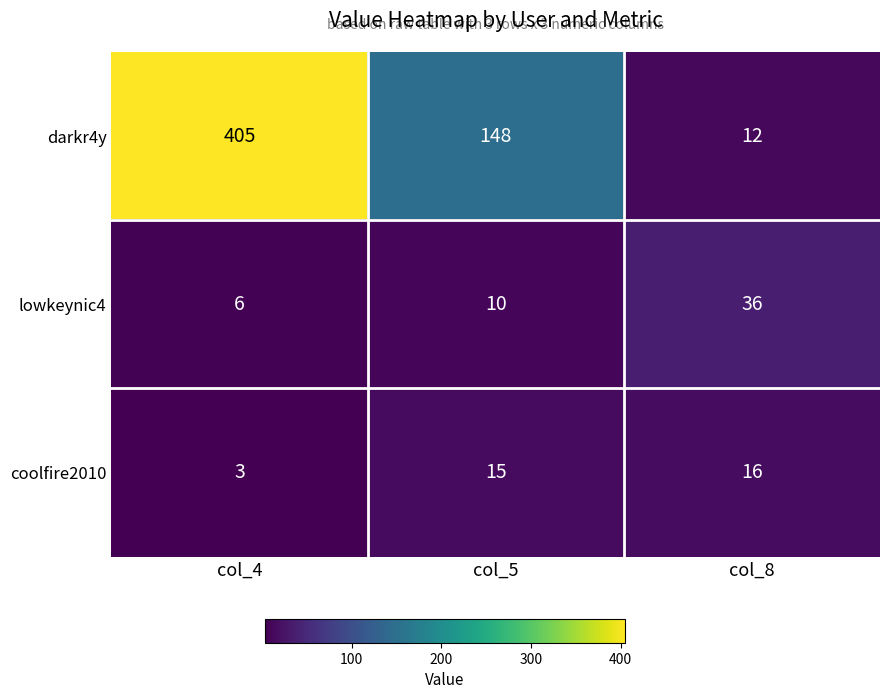

Which series changed the most between col_4 and col_5?

darkr4y